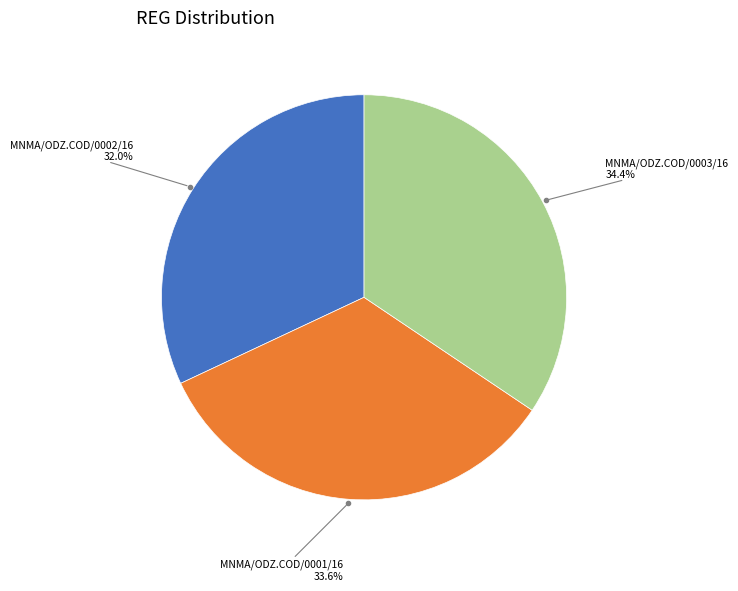

Is there any slice that represents more than half of the pie?

No